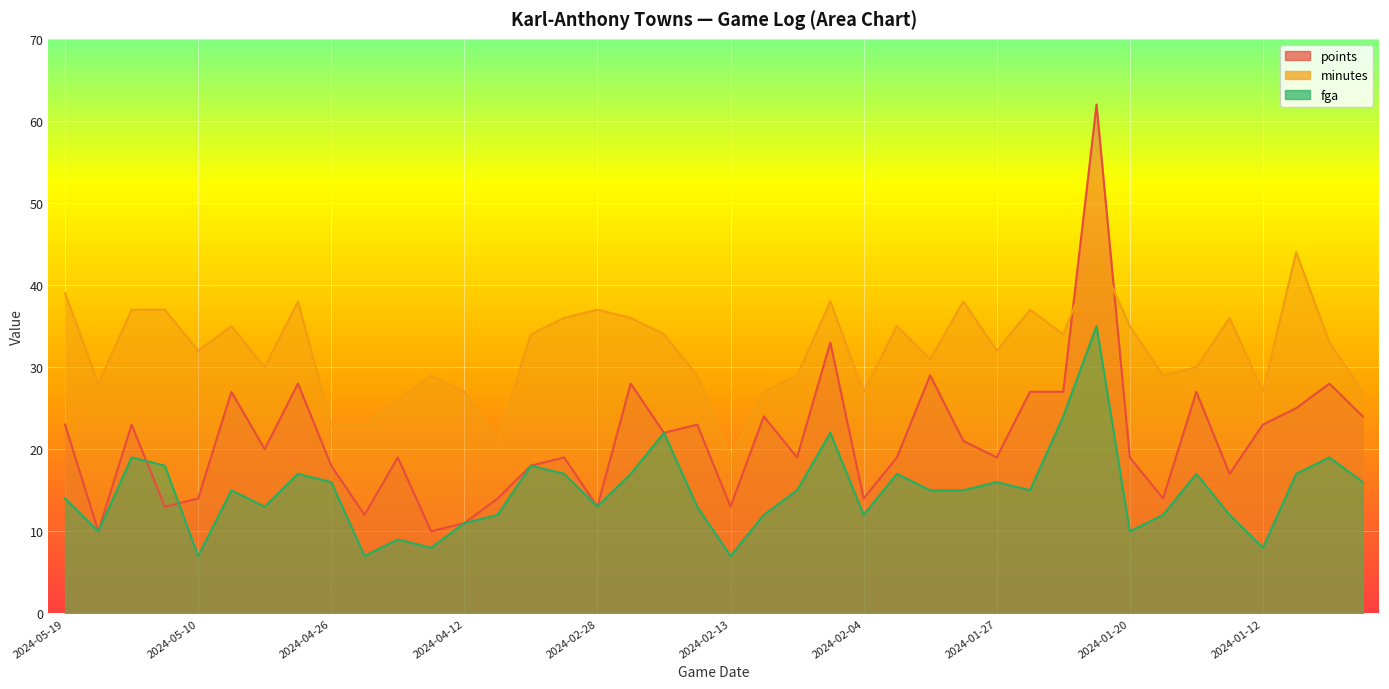

What position from the right is 2024-02-04?

16